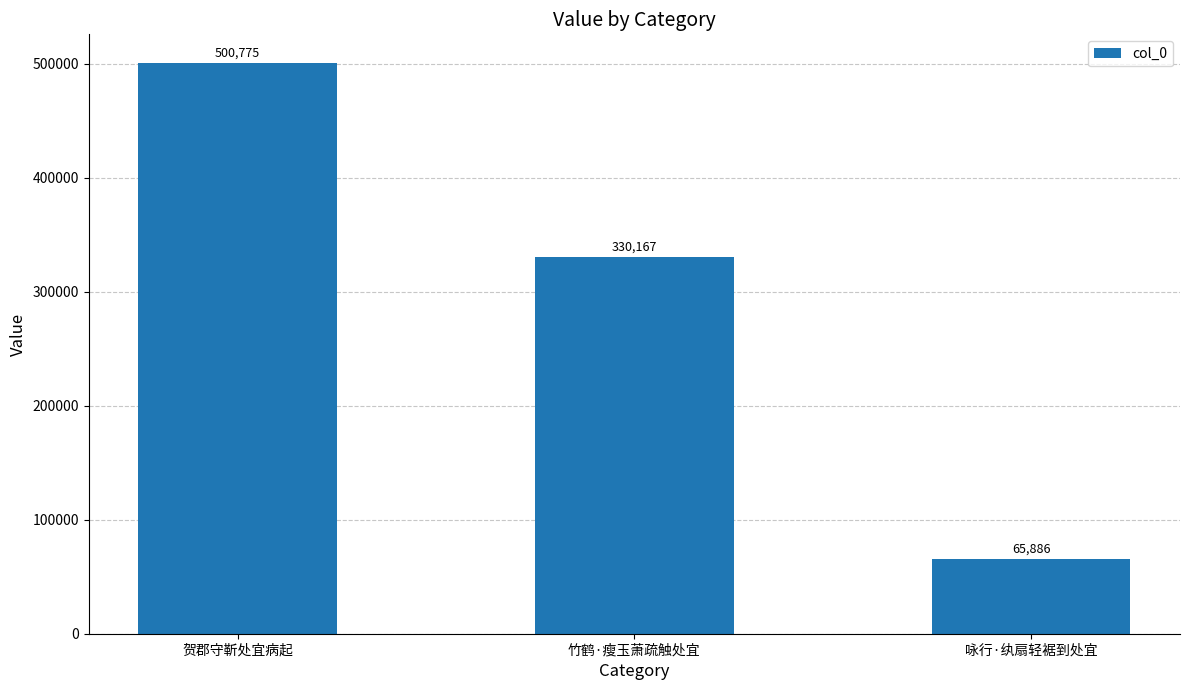

True or false: the data shows 65886 at 咏行·纨扇轻裾到处宜.

True